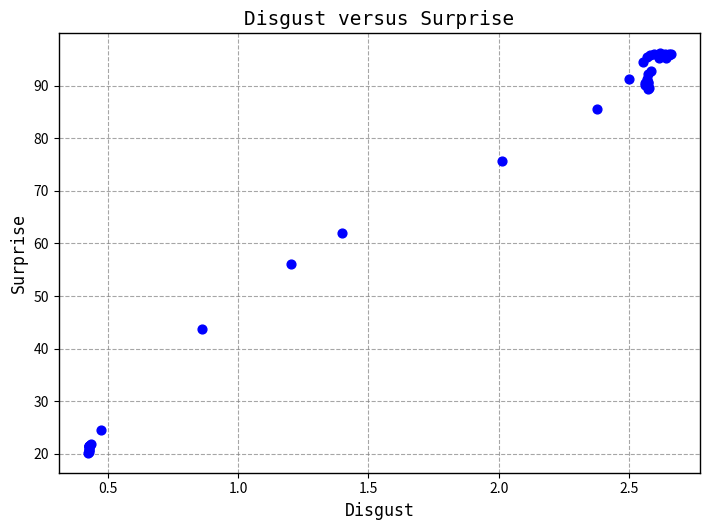

What Y value in the scatter plot is closest to 58?

56.2